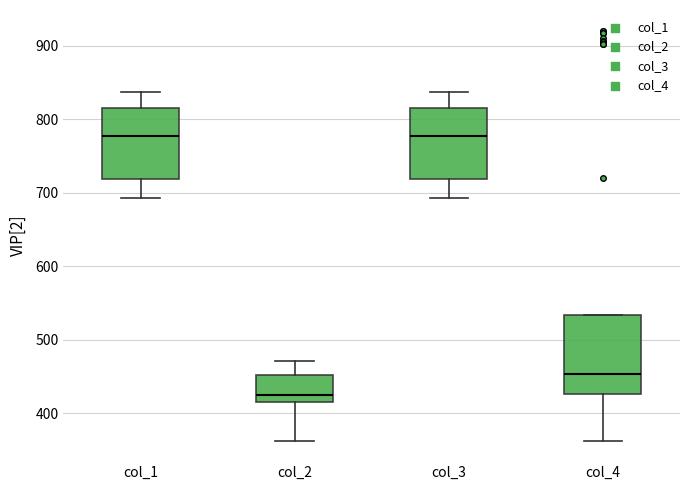

Reading left to right, read every box against the y-axis: the position of its median line, the range the box covers, and the ends of its whiskers. The values are not printed on the chart, so give them approximately, as read against the axis.

col_1: median 780, box 720 to 820, whiskers 690 to 840
col_2: median 430, box 420 to 450, whiskers 360 to 470
col_3: median 780, box 720 to 820, whiskers 690 to 840
col_4: median 450, box 430 to 530, whiskers 360 to 530